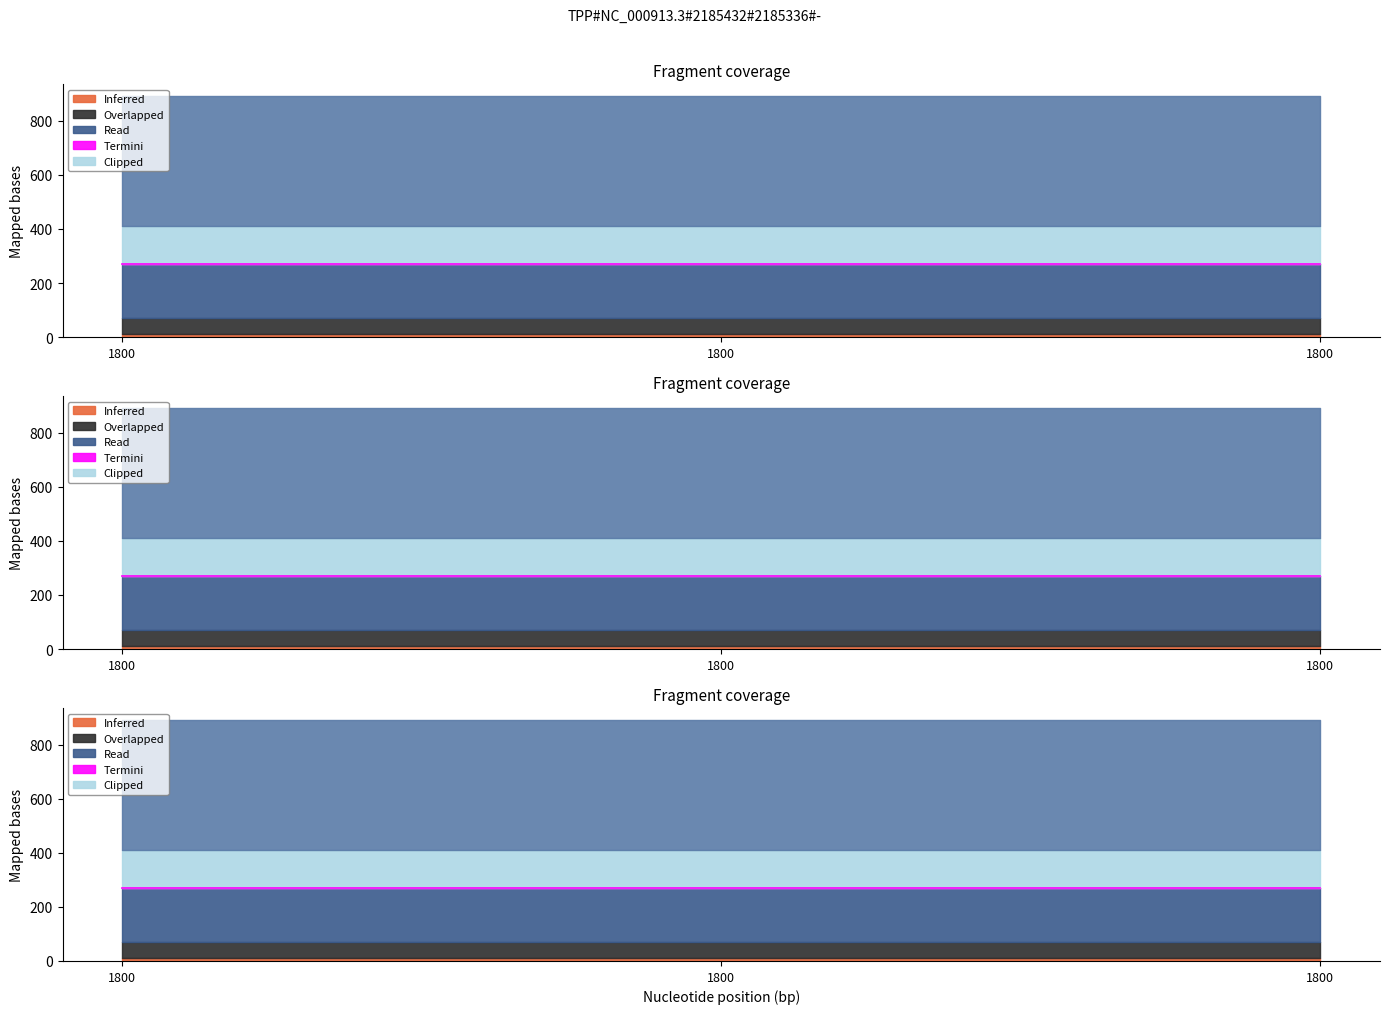

What is the value of the Clipped point at the 3rd from the left?

140